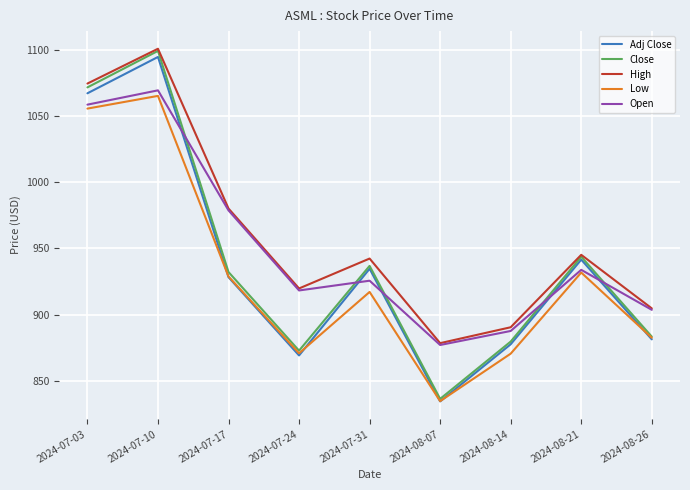

How many lines are shown in the chart?

5